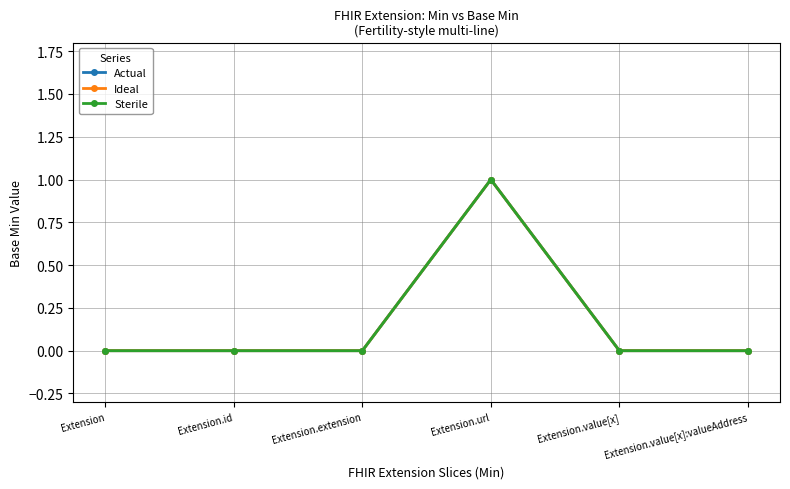

Is the value of Actual at Extension.url greater than the value of Ideal at Extension.extension?

Yes